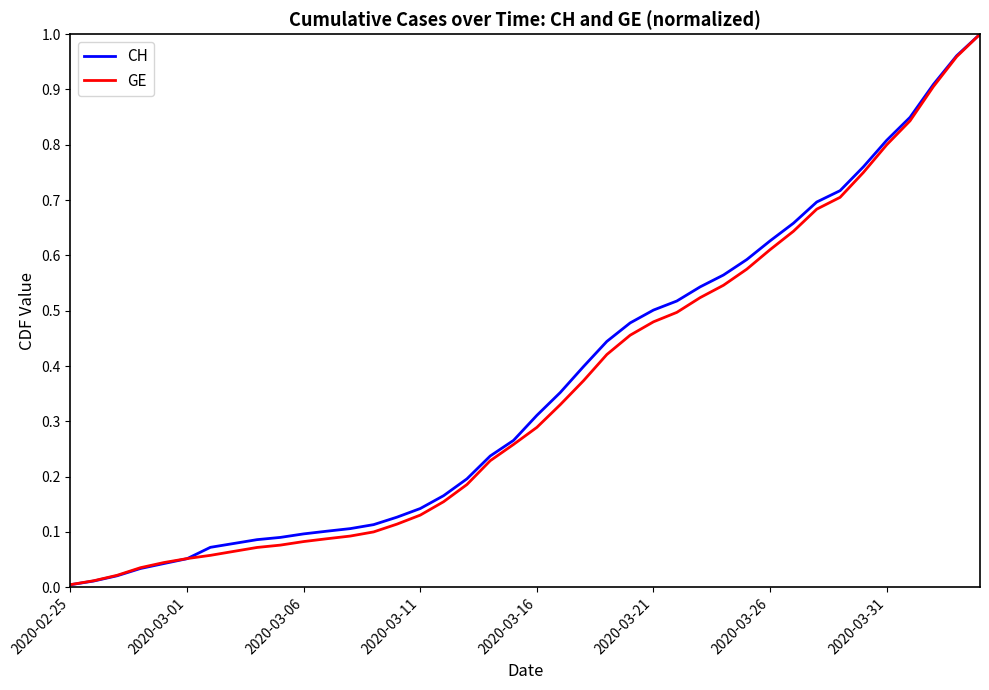

Which series has the largest range (max minus min)?

CH